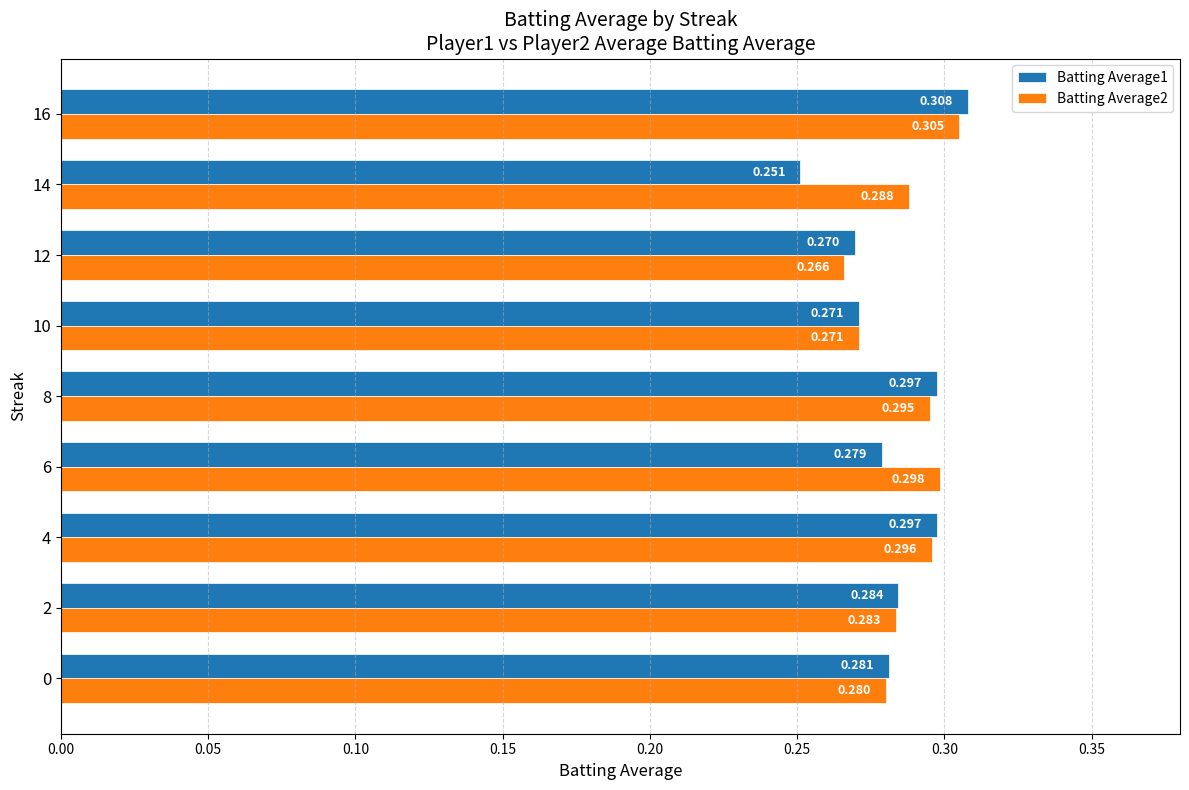

Is the value of Batting Average1 at 6 greater than the value of Batting Average2 at 2?

No